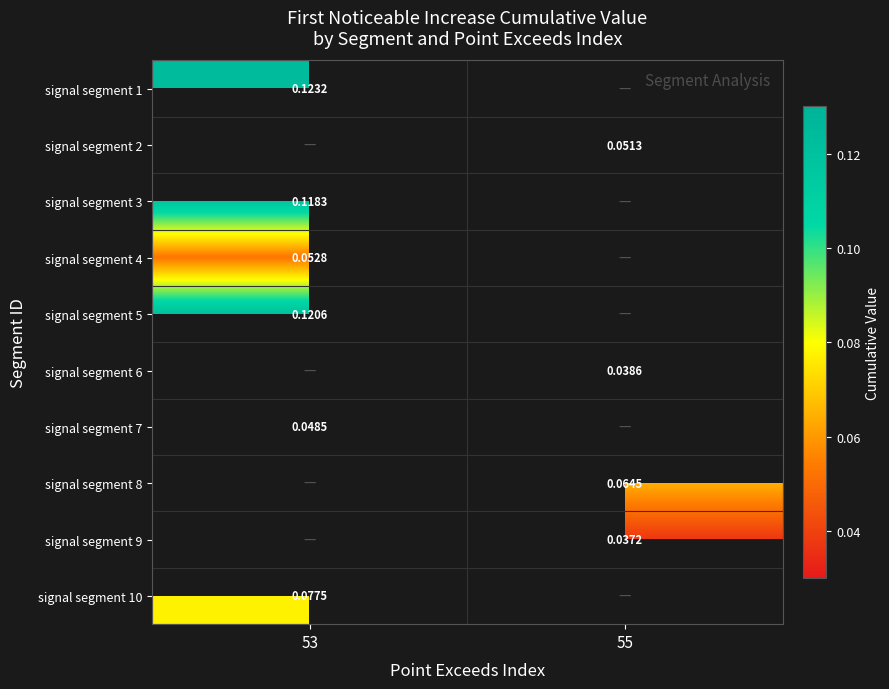

The value of signal segment 9 at 55 is 0.0. True or false?

False